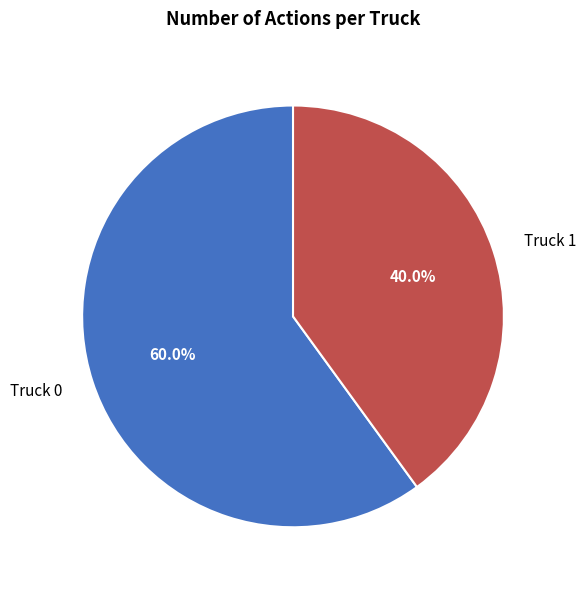

What is the majority slice?

Truck 0